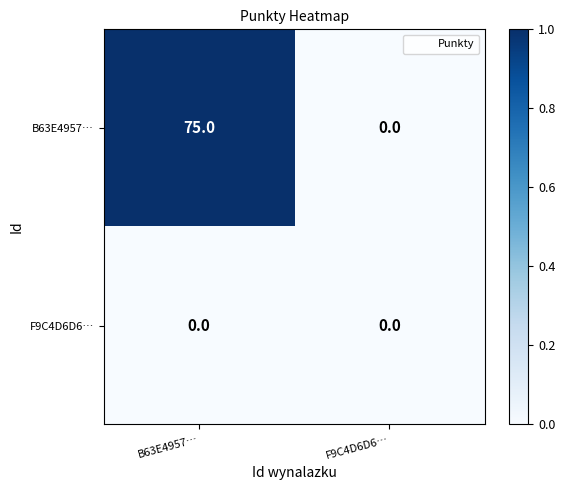

Which series has the largest range (max minus min)?

B63E4957…